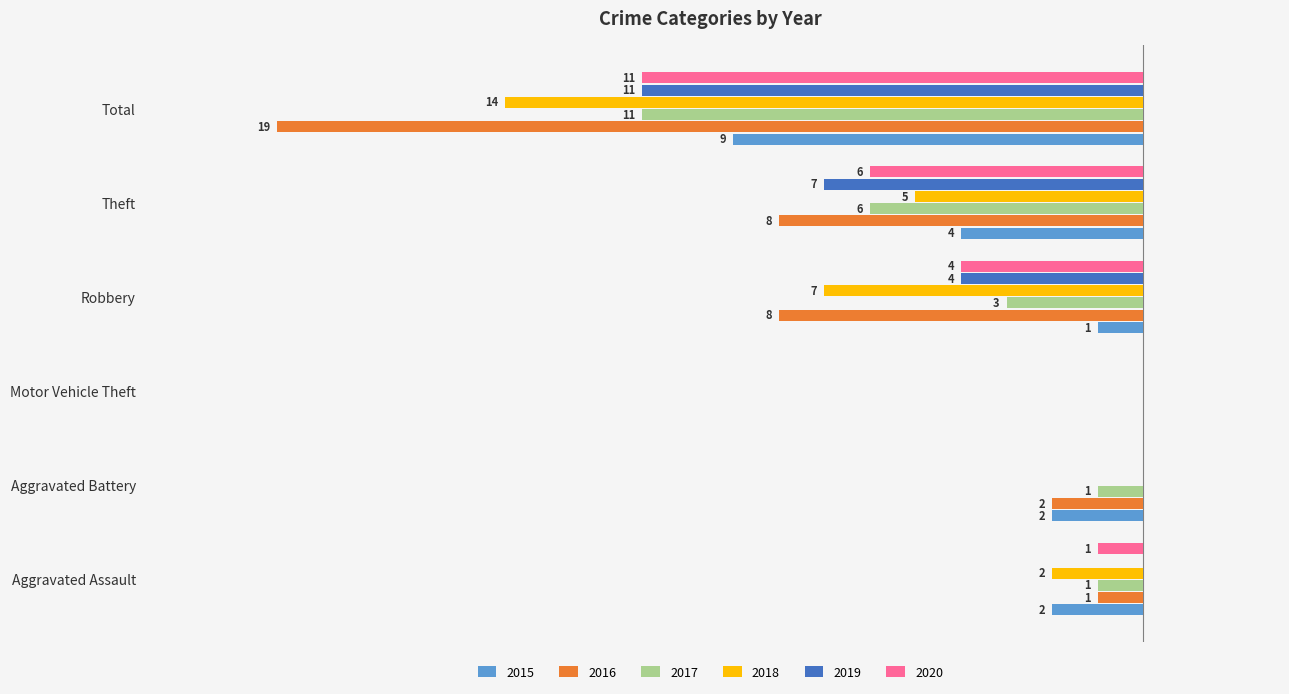

Which category has the highest value across all series?

Motor Vehicle Theft